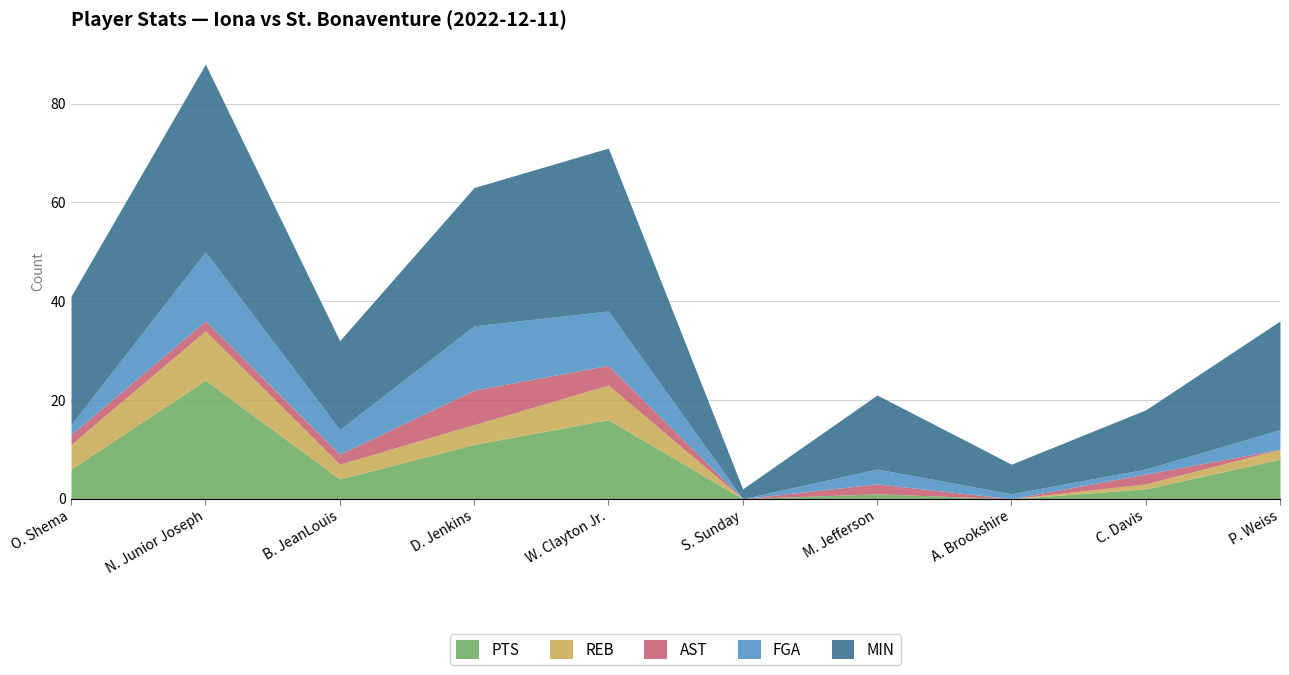

Reading right to left, extract all data points from this chart.

PTS: 8	2	0	1	0	16	11	4	24	6
REB: 2	1	0	0	0	7	4	3	10	5
AST: 0	2	0	2	0	4	7	2	2	2
FGA: 4	1	1	3	0	11	13	5	14	2
MIN: 22	12	6	15	2	33	28	18	38	26